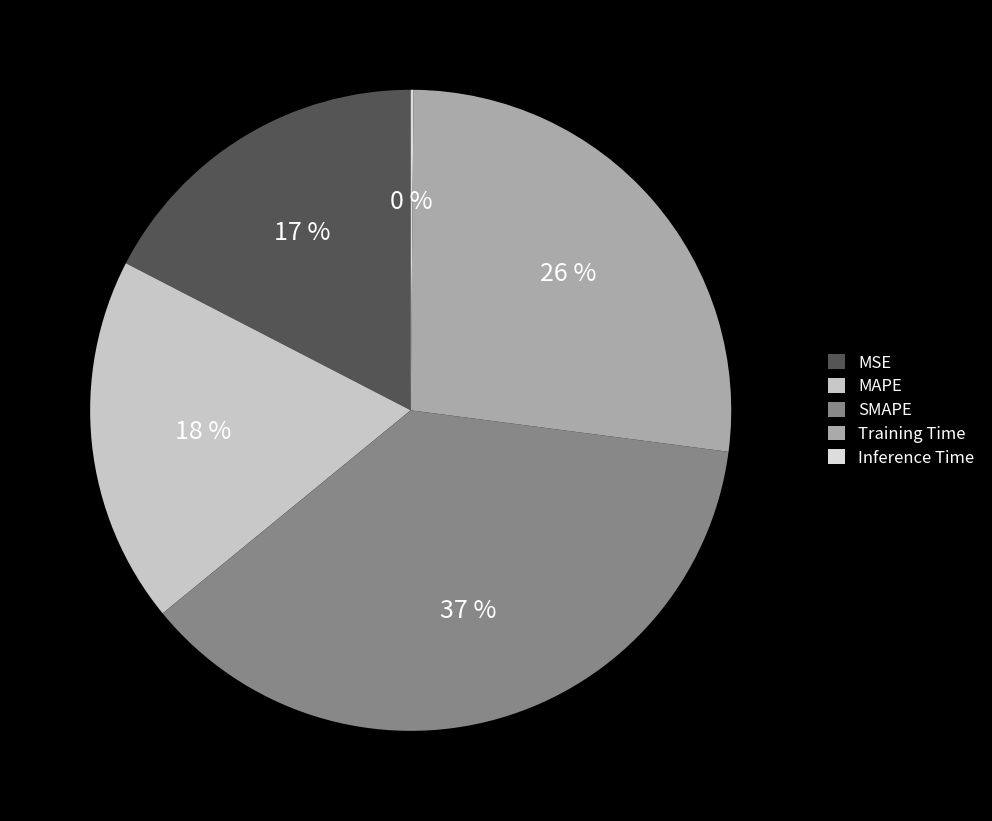

Rank the categories by value from lowest to highest.

Inference Time, MSE, MAPE, Training Time, SMAPE